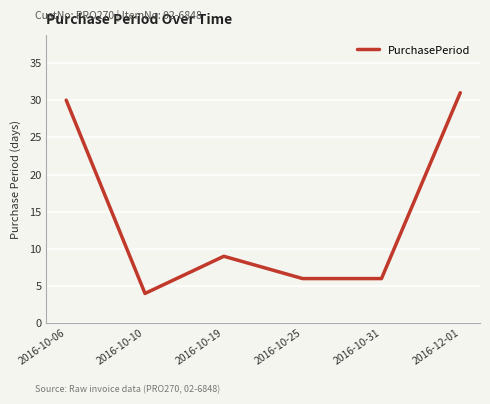

What is the difference between the values at 2016-12-01 and 2016-10-19?

22